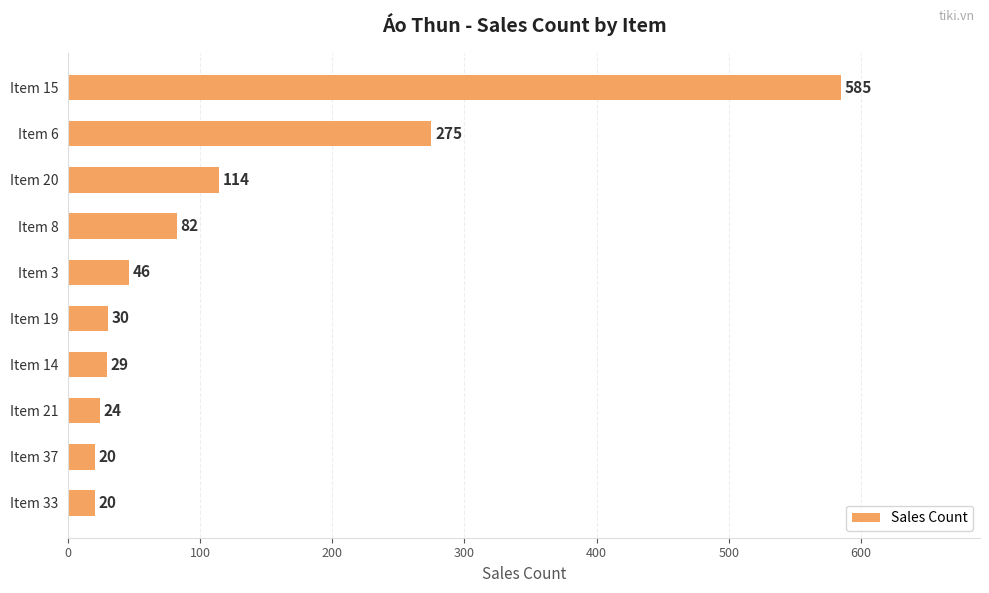

True or false: the data shows 46 at Item 3.

True